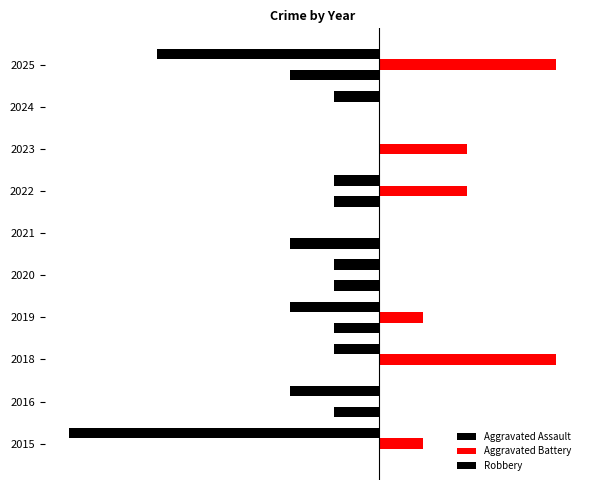

Which series has the largest range (max minus min)?

Robbery